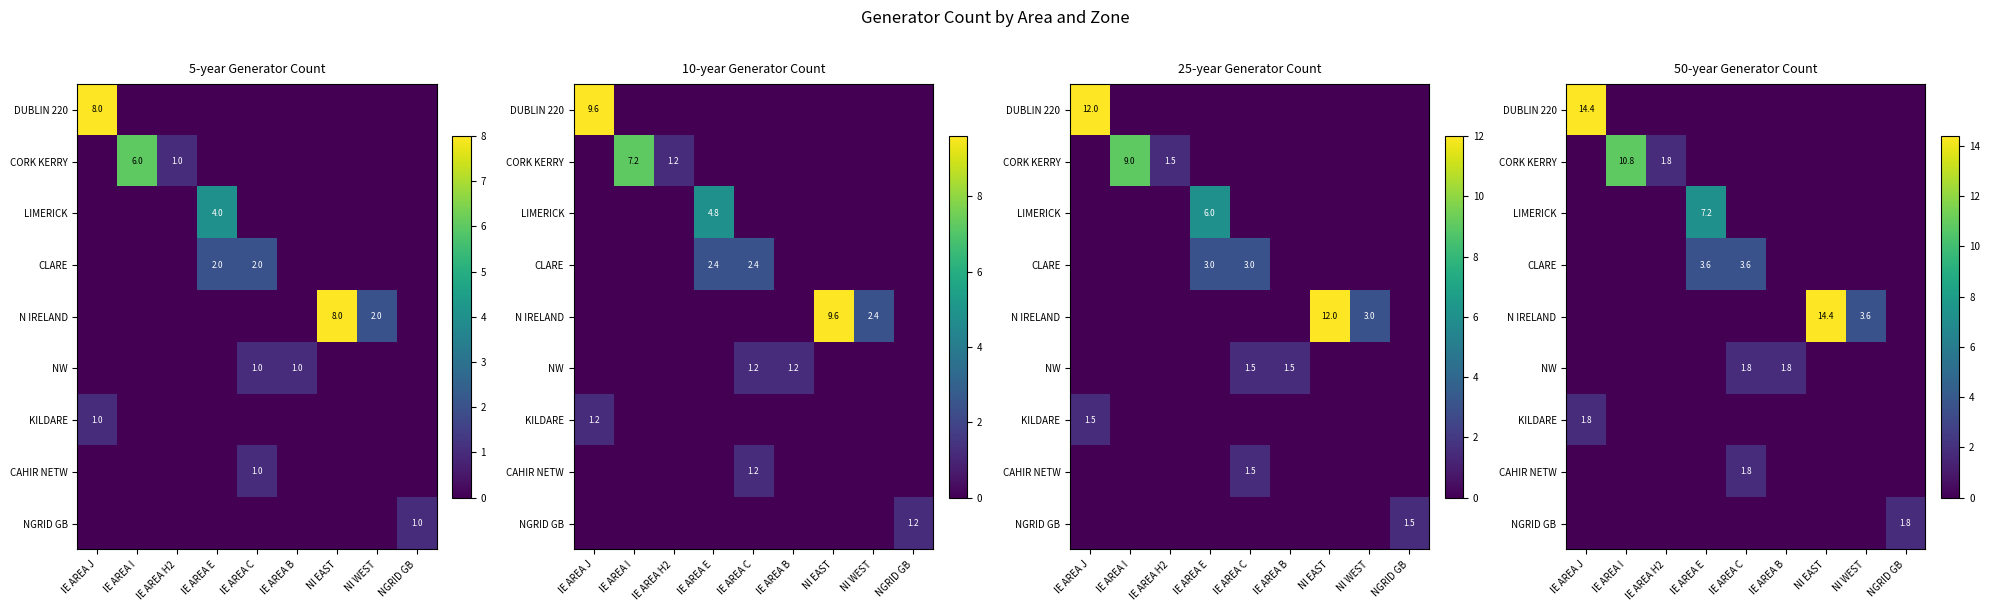

List the series in order of their peak value, highest first.

DUBLIN 220, N IRELAND, CORK KERRY, LIMERICK, CLARE, NW, KILDARE, CAHIR NETW, NGRID GB